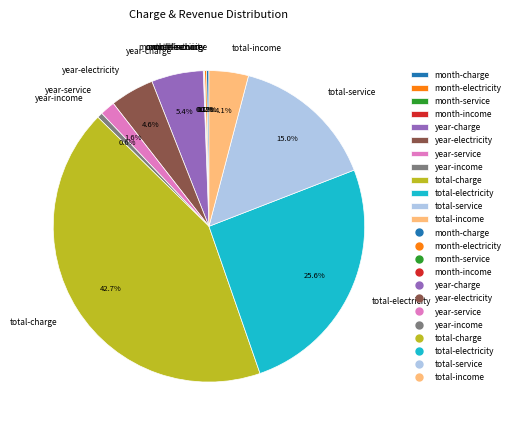

Is total-income the majority of the pie?

No